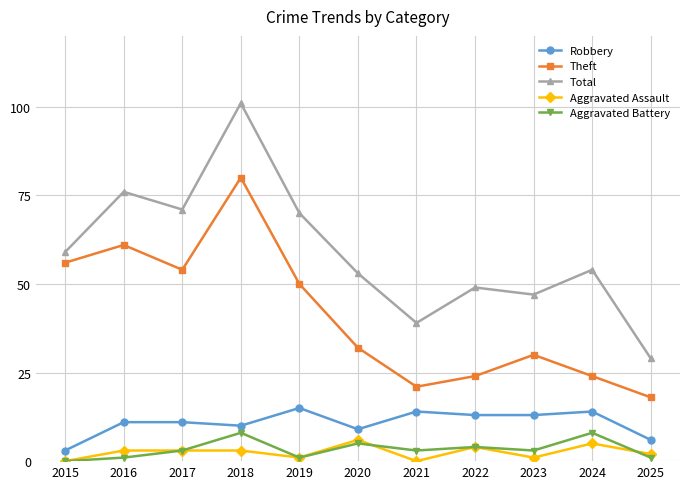

What is the value of the Total point at the 8th from the left?

49